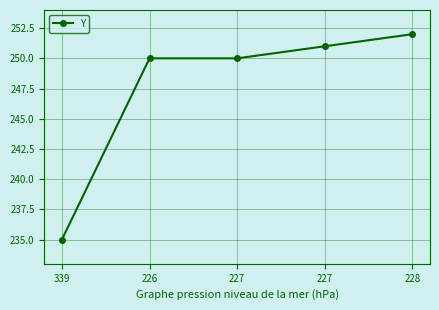

What is the maximum value shown in the chart?

252